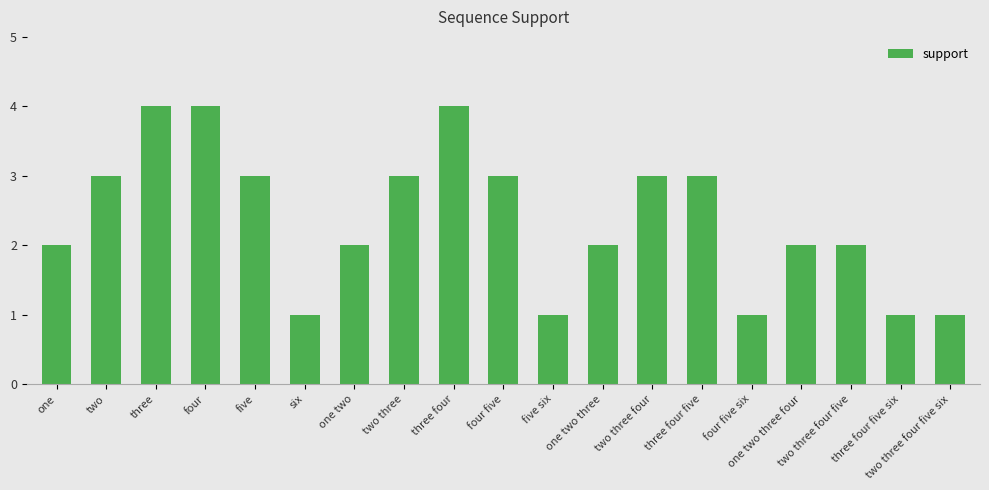

The value at two three four is 5. True or false?

False